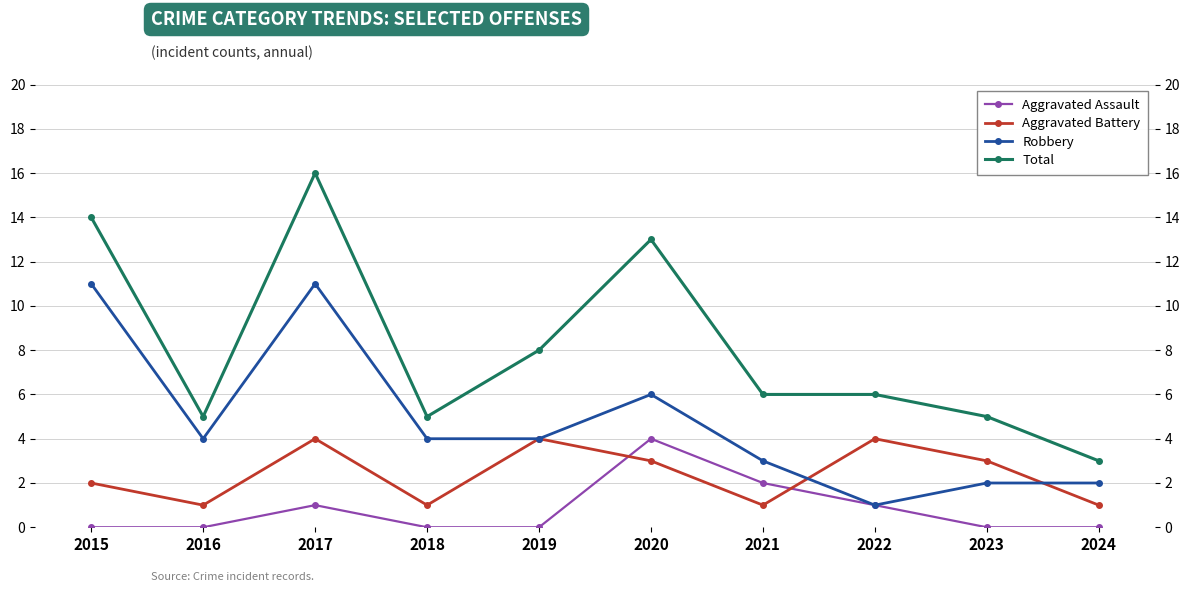

What is the difference between the maximum and second lowest values in the Total series?

11